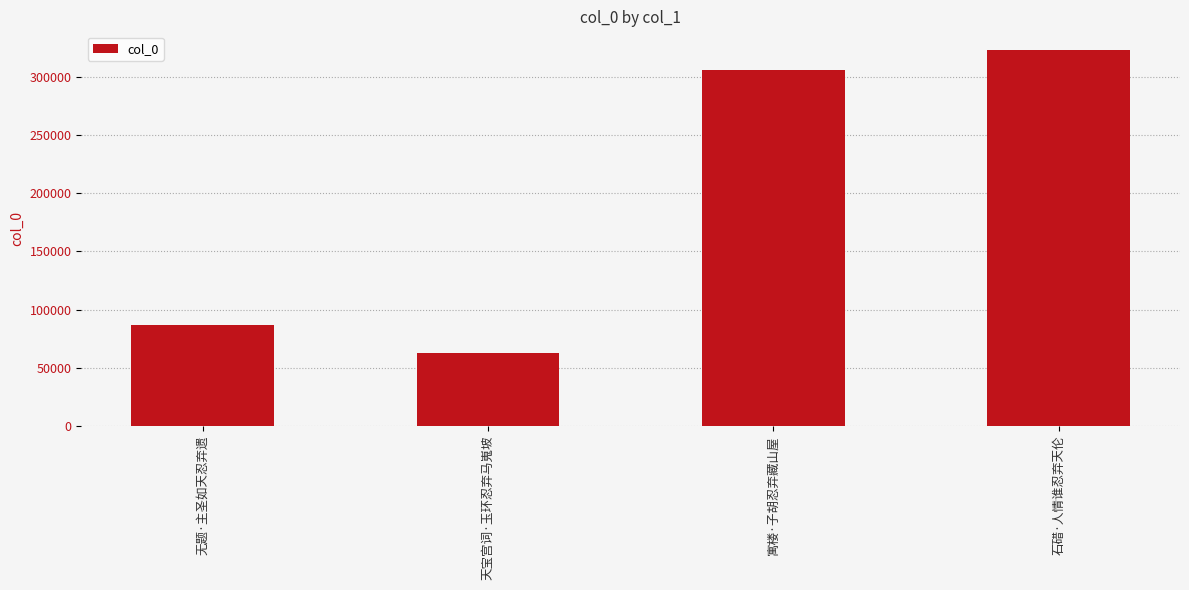

List the labels in order of value, largest first.

石碏·人情谁忍弃天伦, 寓楼·子胡忍弃藏山屋, 无题·主圣如天忍弃遗, 天宝宫词·玉环忍弃马嵬坡